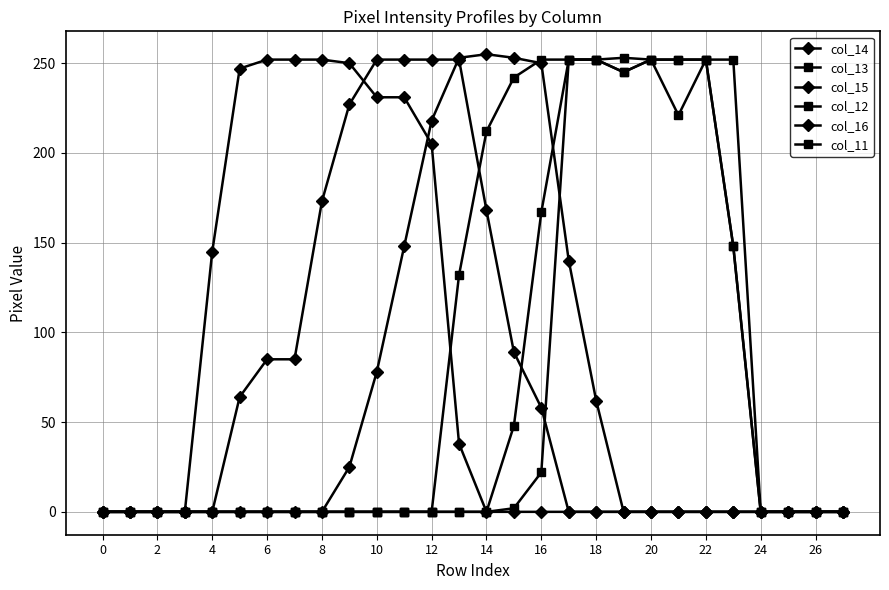

Does the chart have visible grid lines?

Yes